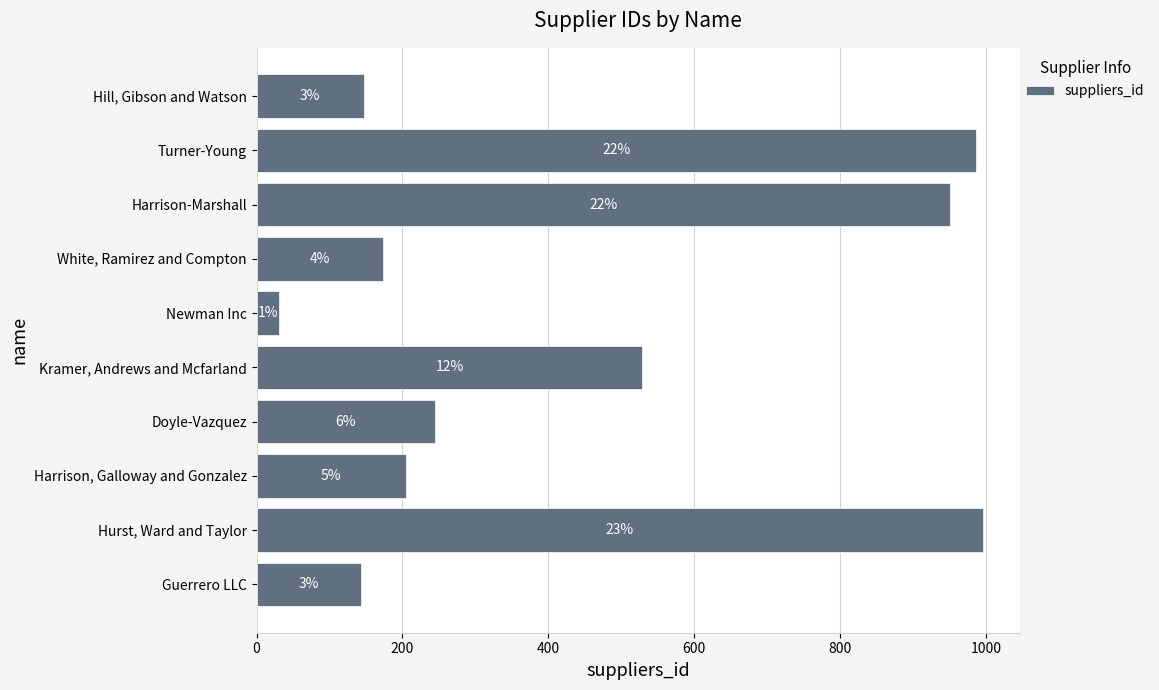

How many bars are there in total?

10